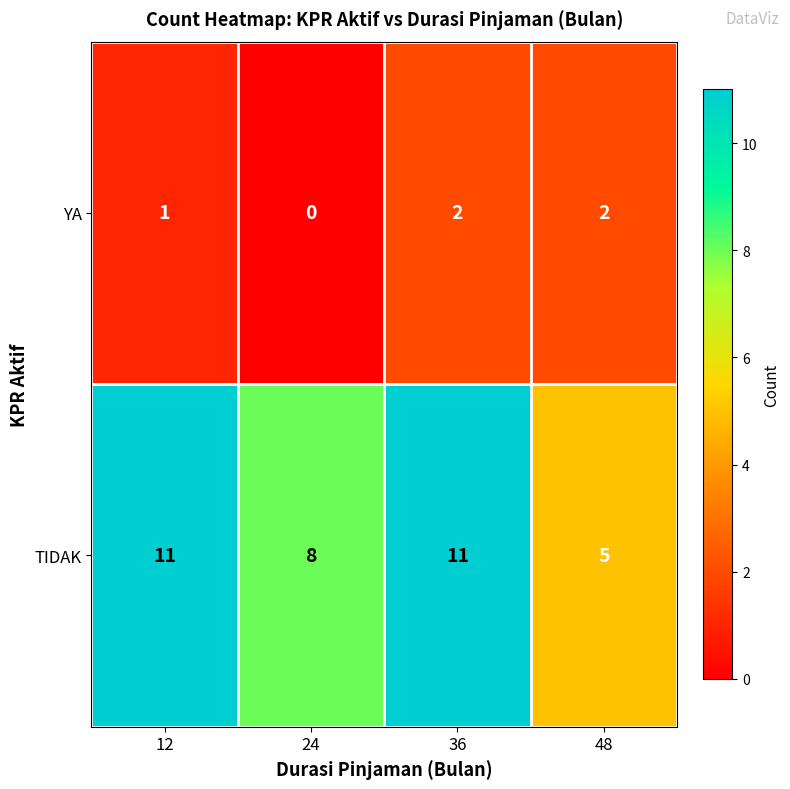

Is the value of TIDAK at 36 greater than the value of YA at 12?

Yes